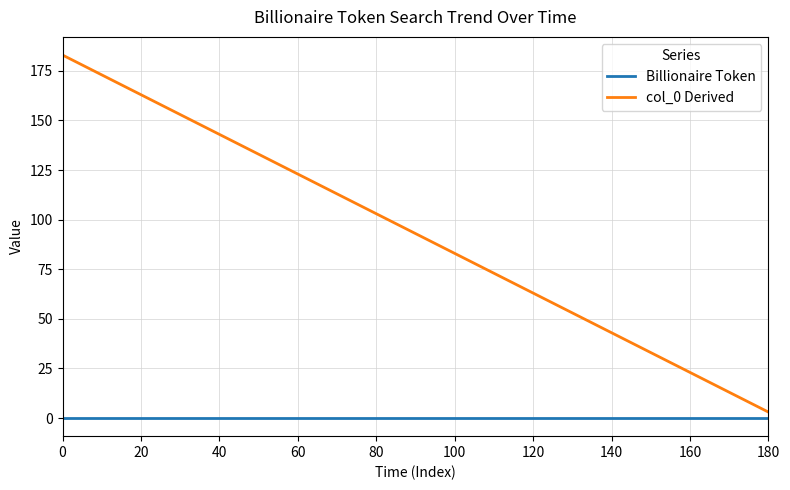

True or false: col_0 Derived and Billionaire Token intersect in this chart.

False